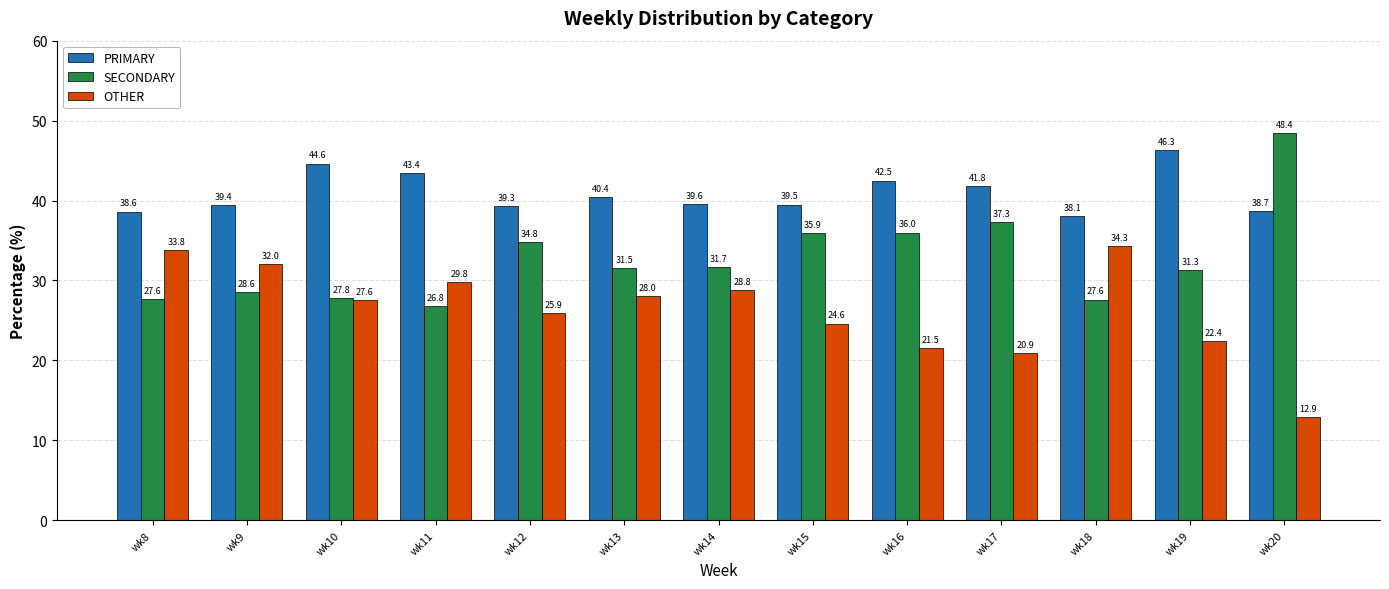

What is the difference between the highest and lowest values at wk19?

23.9